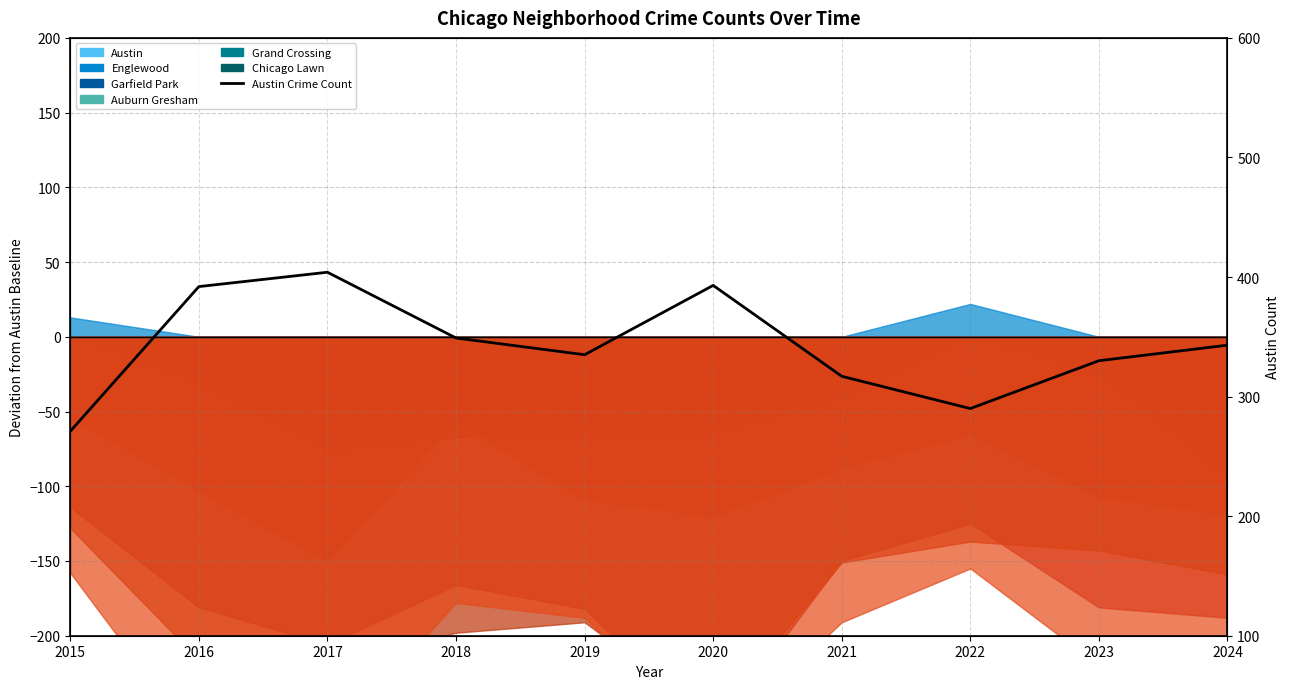

How many points are higher than both their immediate neighbors (excluding endpoints)?

2